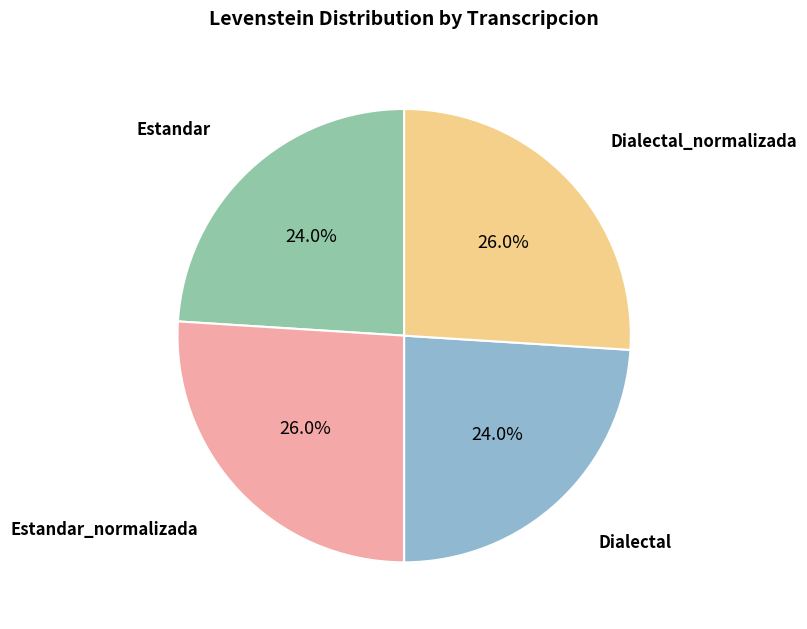

Is there any slice that represents more than half of the pie?

No